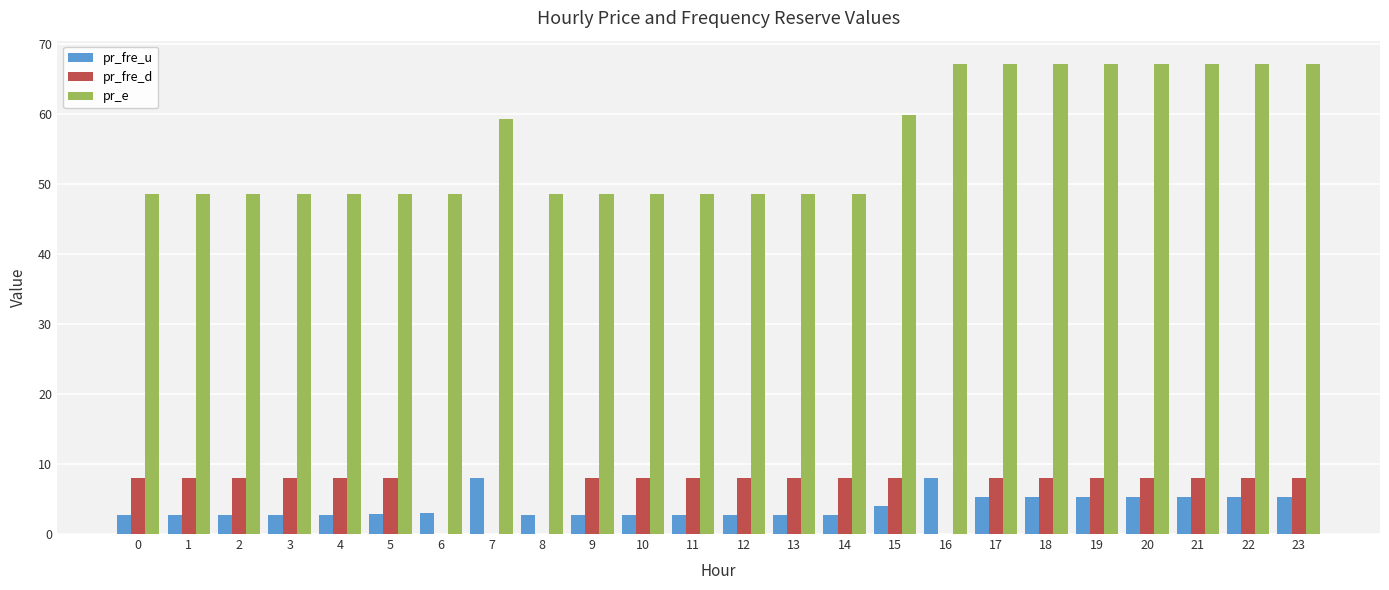

Is the value of pr_fre_u at 12 greater than the value of pr_fre_d at 5?

No